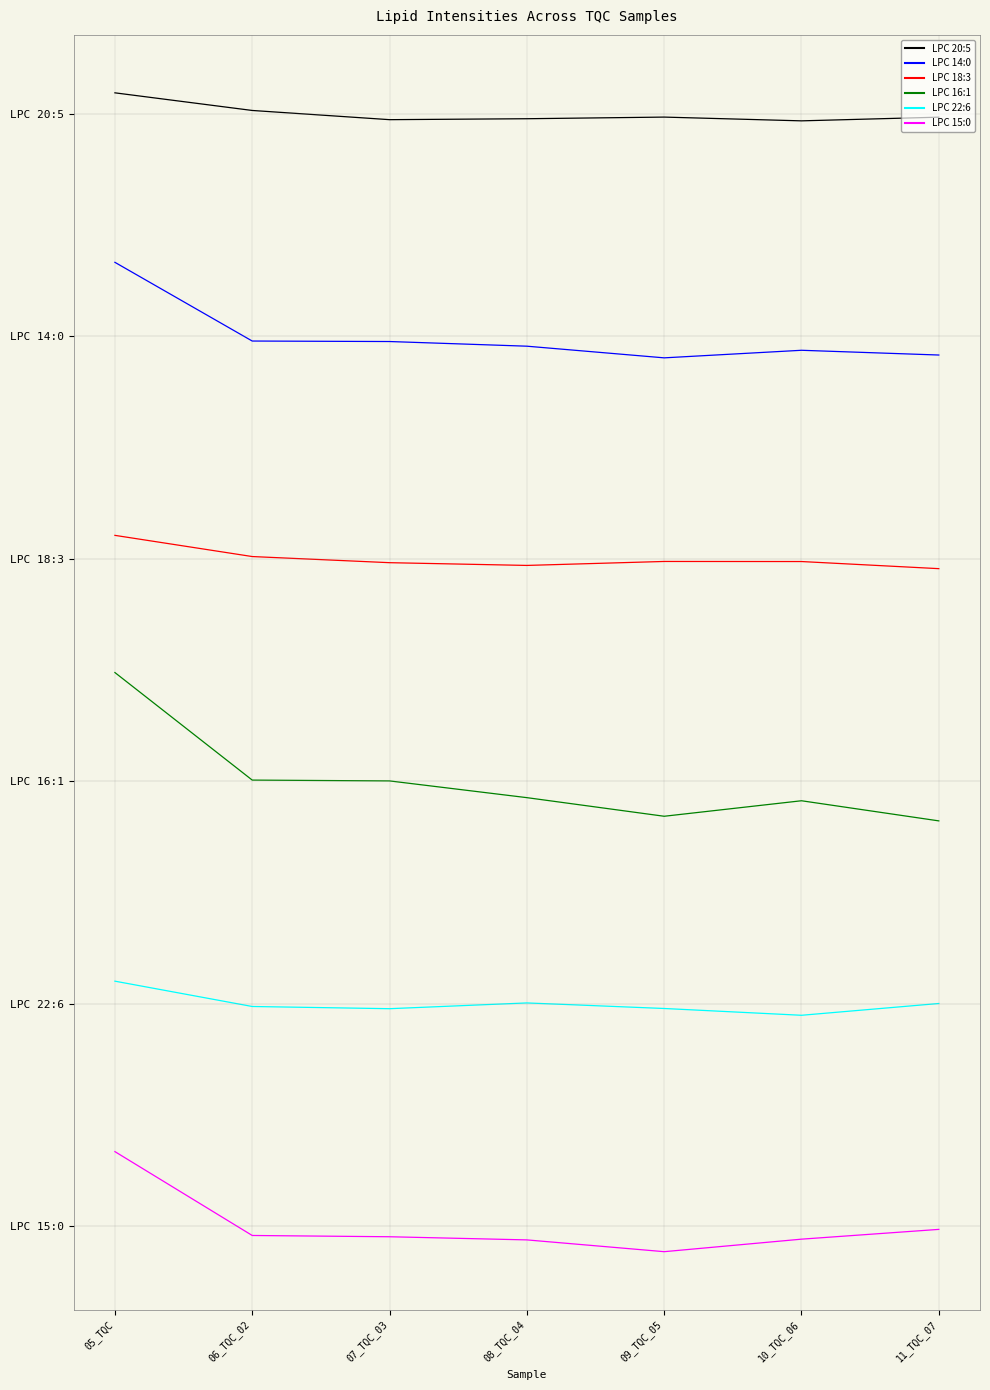

Does the chart have visible grid lines?

Yes